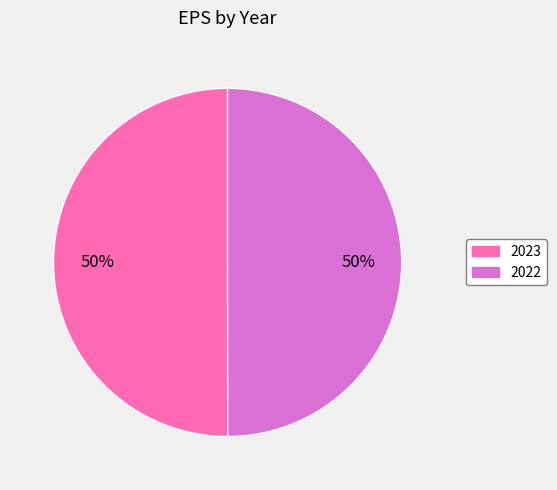

Approximately how many times larger is the value at 2022 compared to 2023?

1.0